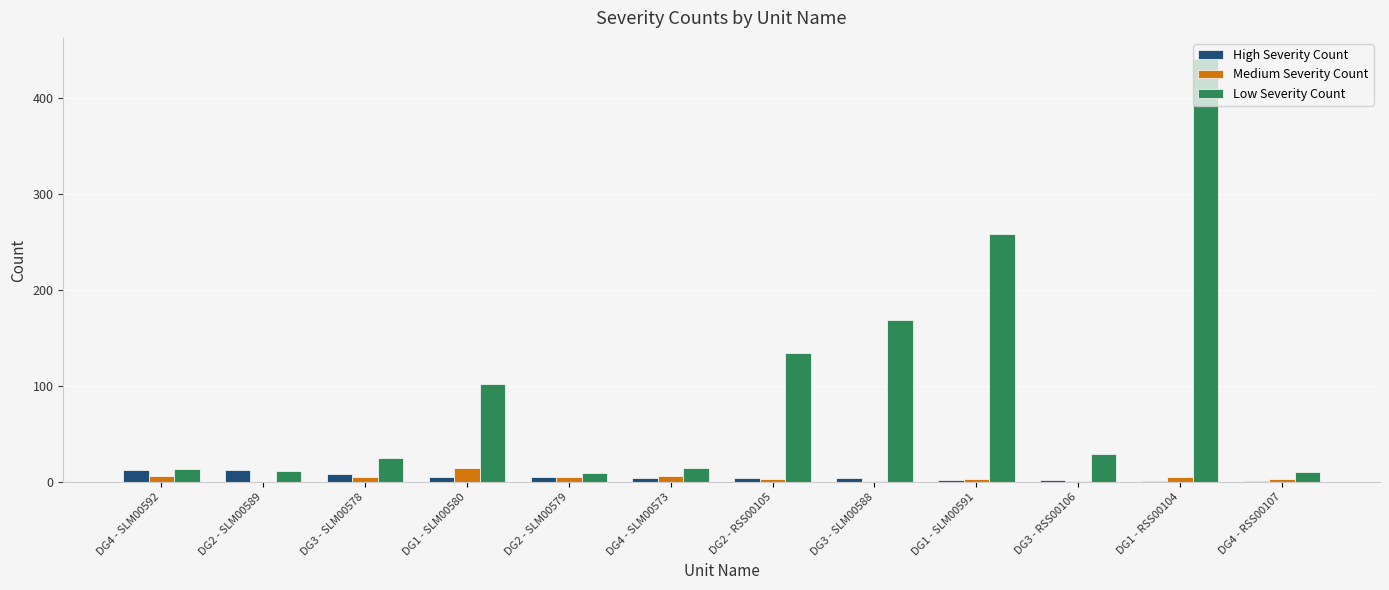

At which category is the sum across all series the highest?

DG1 - RSS00104